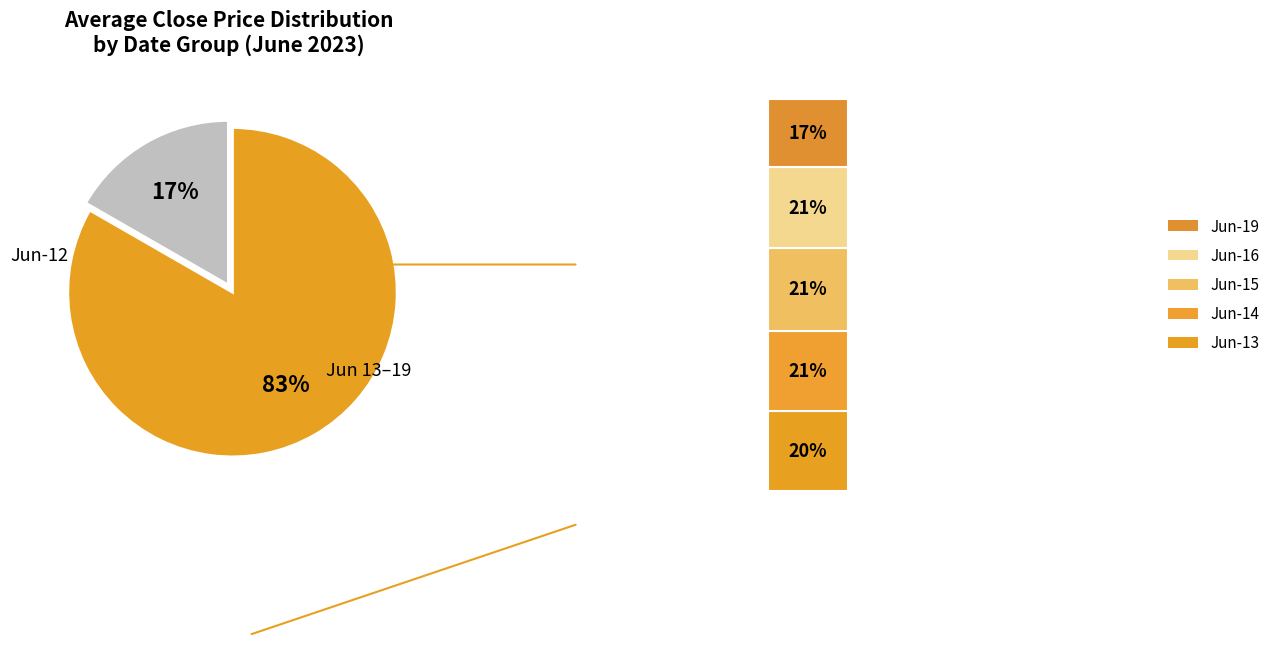

Does any single category account for the majority?

No